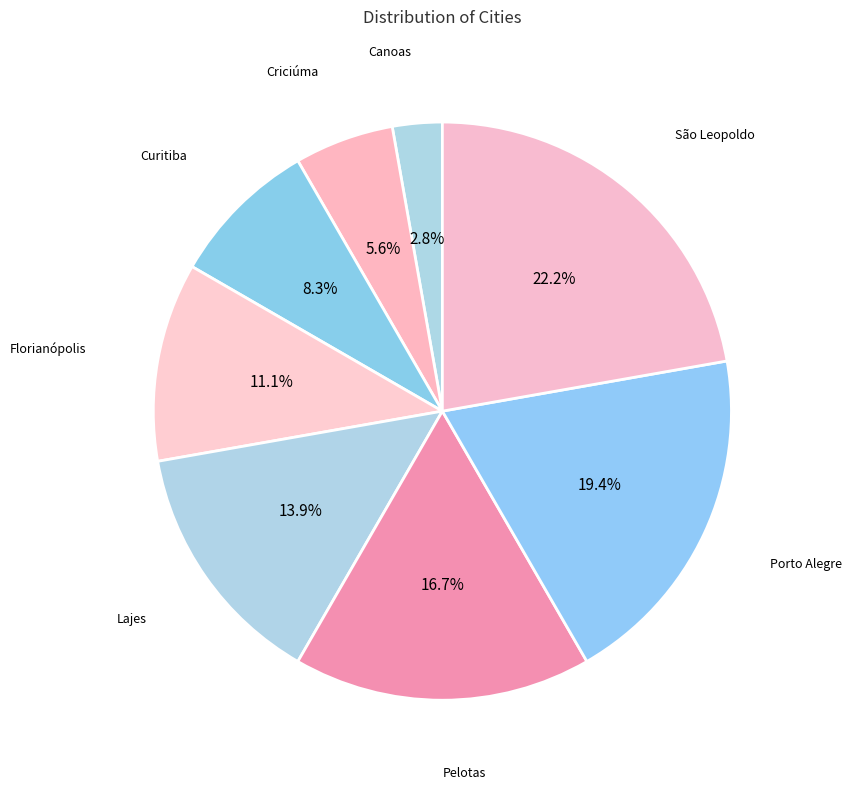

How many segments does this pie chart have?

8